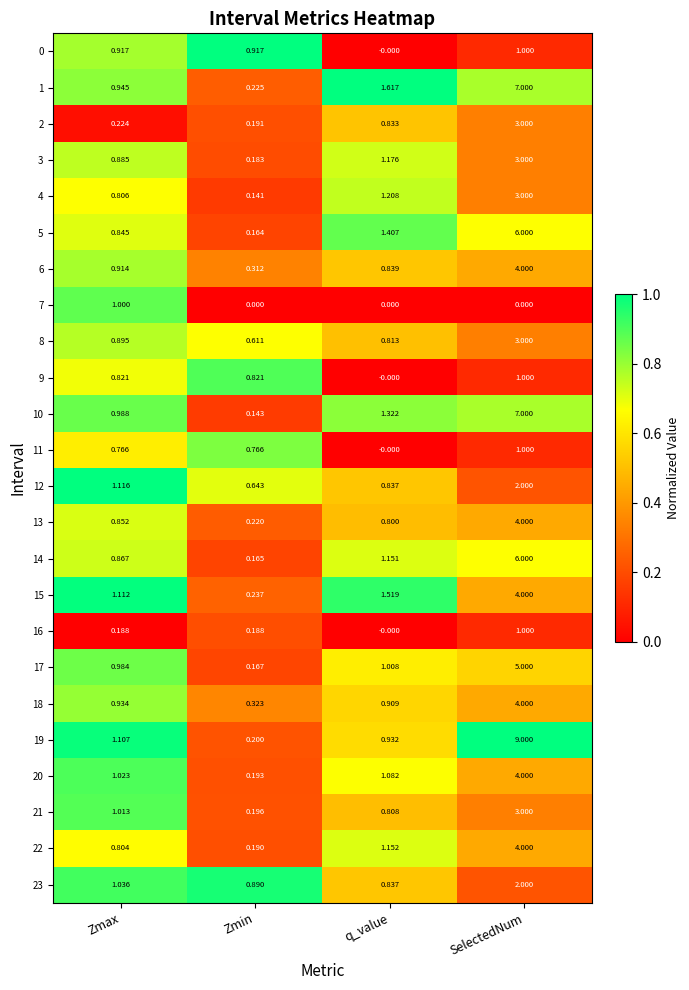

Where does the 19 series first go above 1?

Zmax